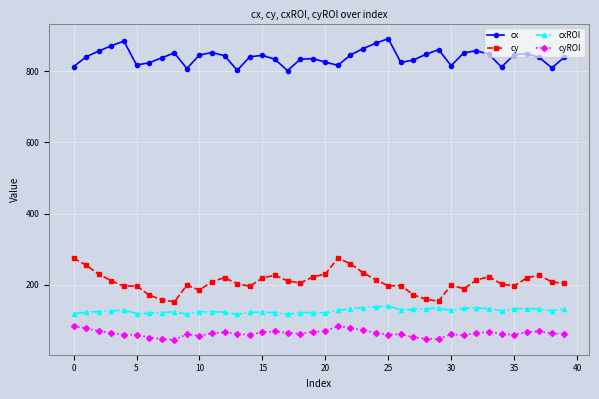

Which series has the largest total across all categories?

cx